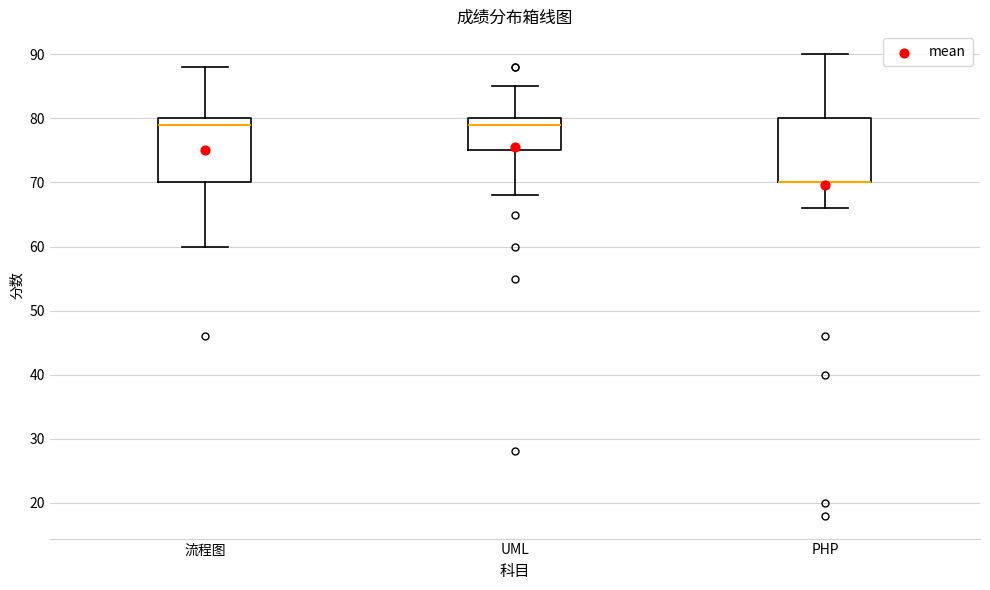

Reading left to right, transcribe this box plot: for each box, give where its median line is, the range the box spans, and where its two whiskers end, as read against the y-axis. The values are not printed on the chart, so give them approximately, as read against the axis.

流程图: median 79, box 70 to 80, whiskers 60 to 88
UML: median 79, box 75 to 80, whiskers 68 to 85
PHP: median 70 (drawn on the box's lower edge), box 70 to 80, whiskers 66 to 90